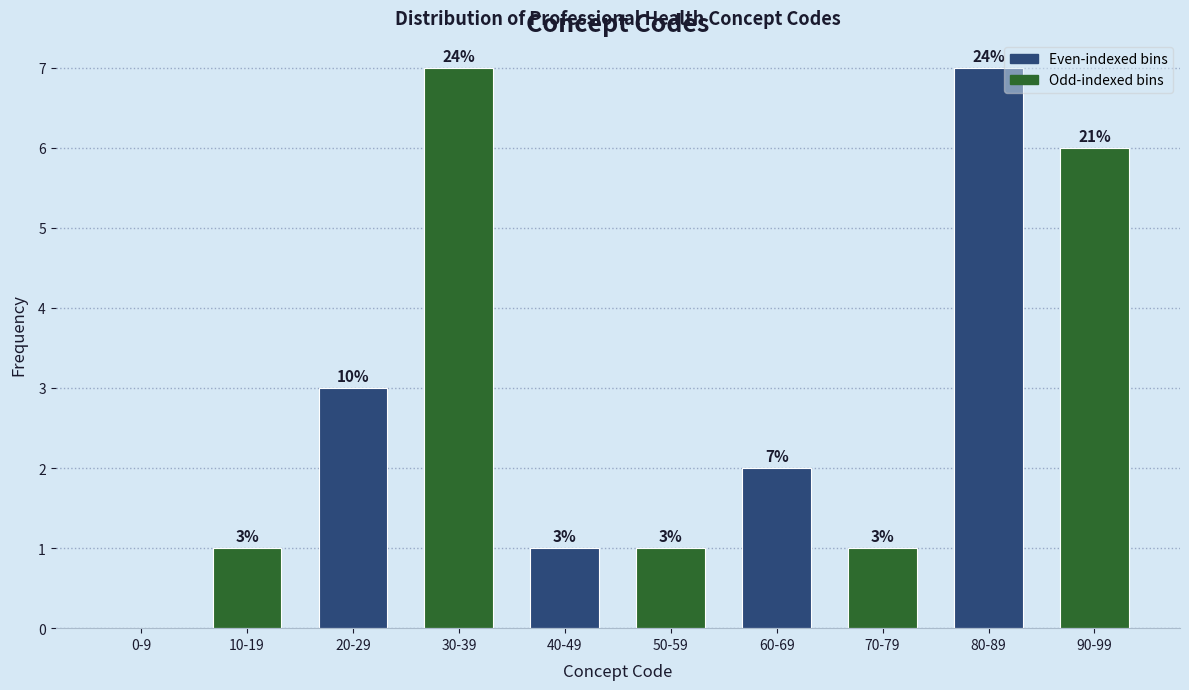

Reading left to right, what are all the values shown in this chart?

0-9=0	10-19=1	20-29=3	30-39=7	40-49=1	50-59=1	60-69=2	70-79=1	80-89=7	90-99=6